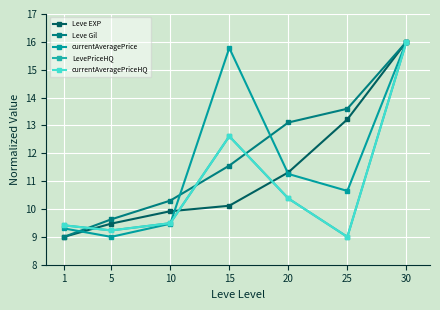

Which series has the widest spread of values?

Leve EXP